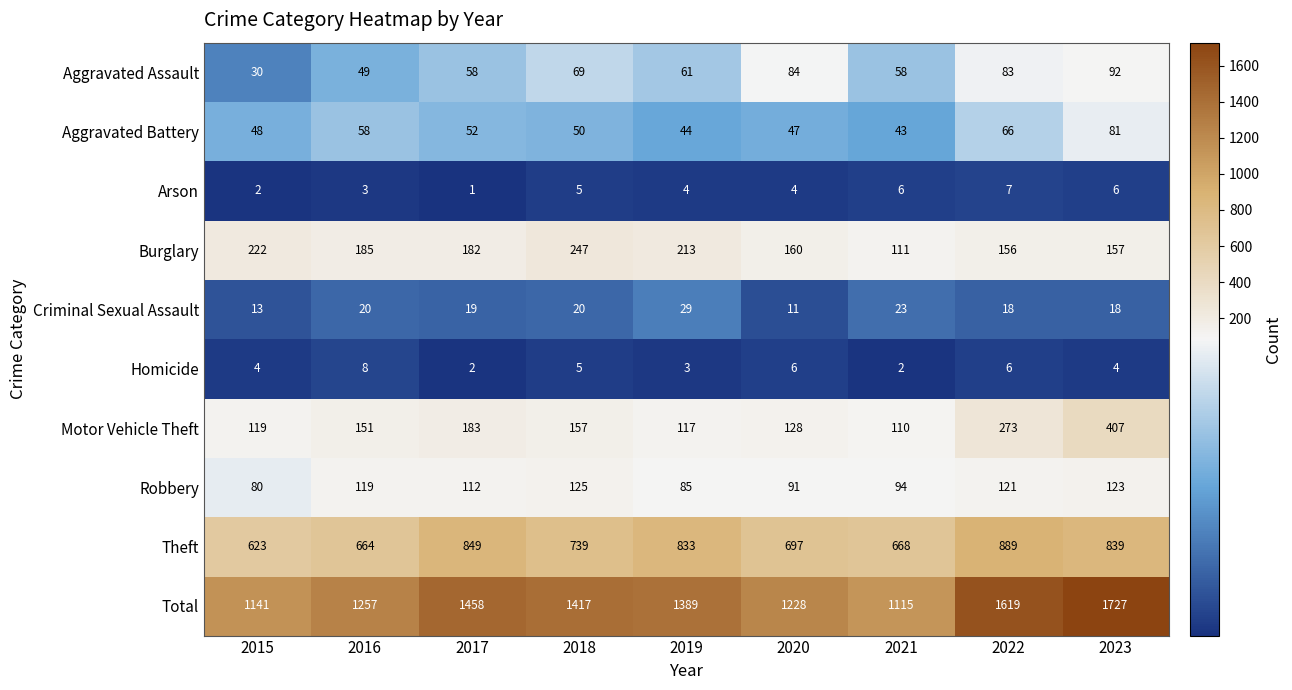

Rank the series by their maximum value, from lowest to highest.

Arson, Homicide, Criminal Sexual Assault, Aggravated Battery, Aggravated Assault, Robbery, Burglary, Motor Vehicle Theft, Theft, Total